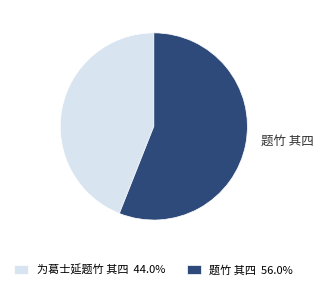

Do 题竹 其四 56.0% and 为葛士延题竹 其四 44.0% together represent more than half of the pie?

Yes